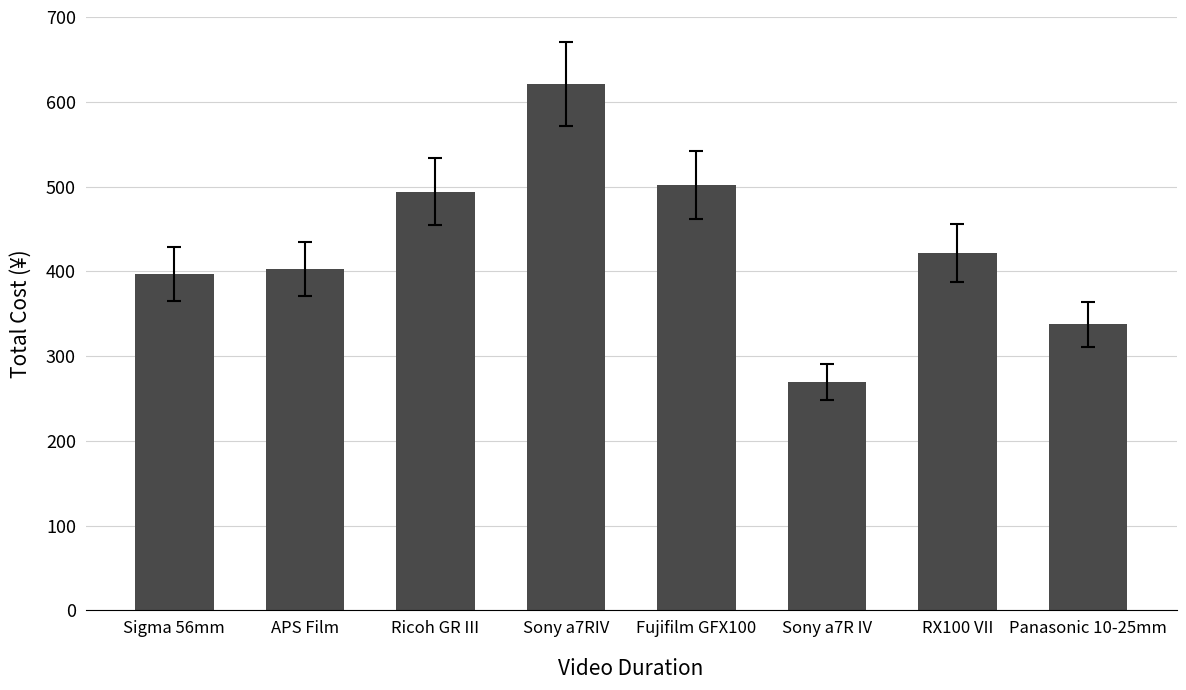

Reading left to right, extract all data points from this chart.

397.1	402.7	494.1	620.6	502.1	269.7	421.7	337.3